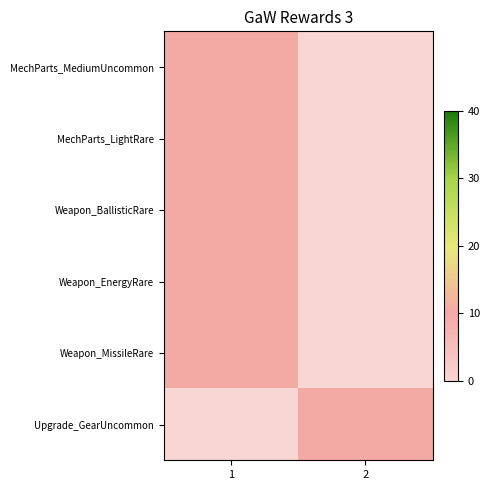

At which category is the sum across all series the highest?

1